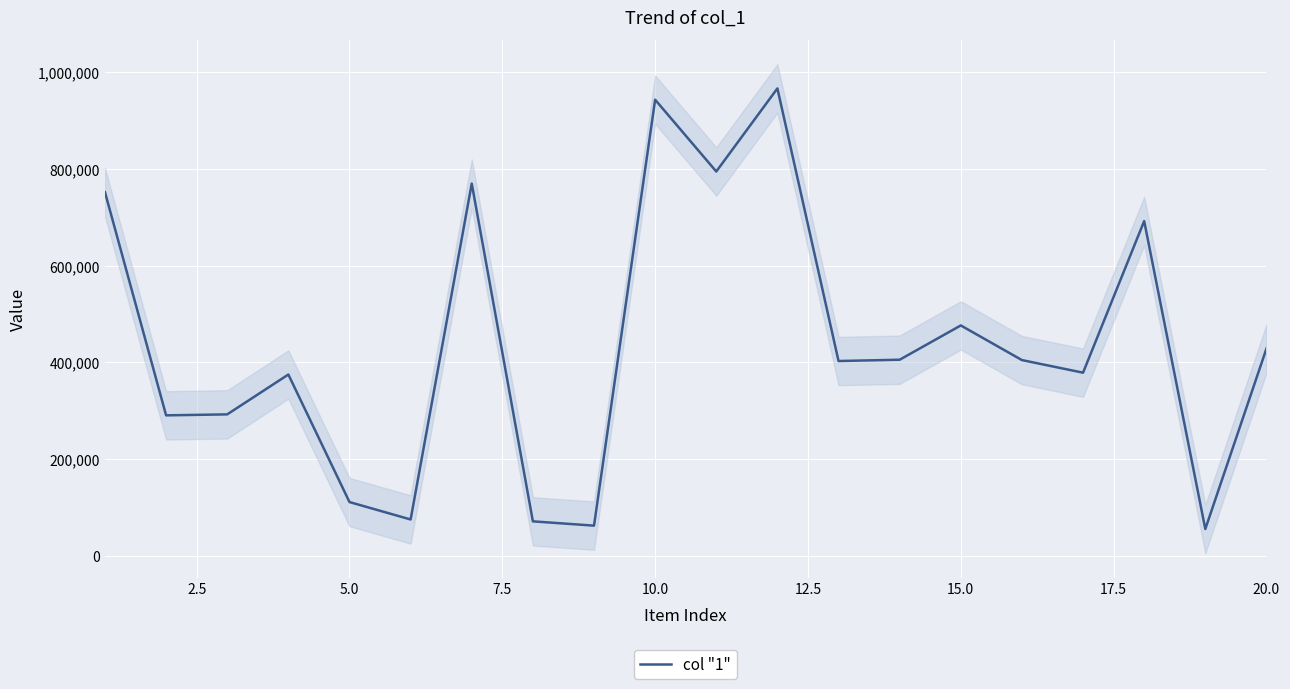

How many interior local peaks (higher than both neighbors) does the data have?

6